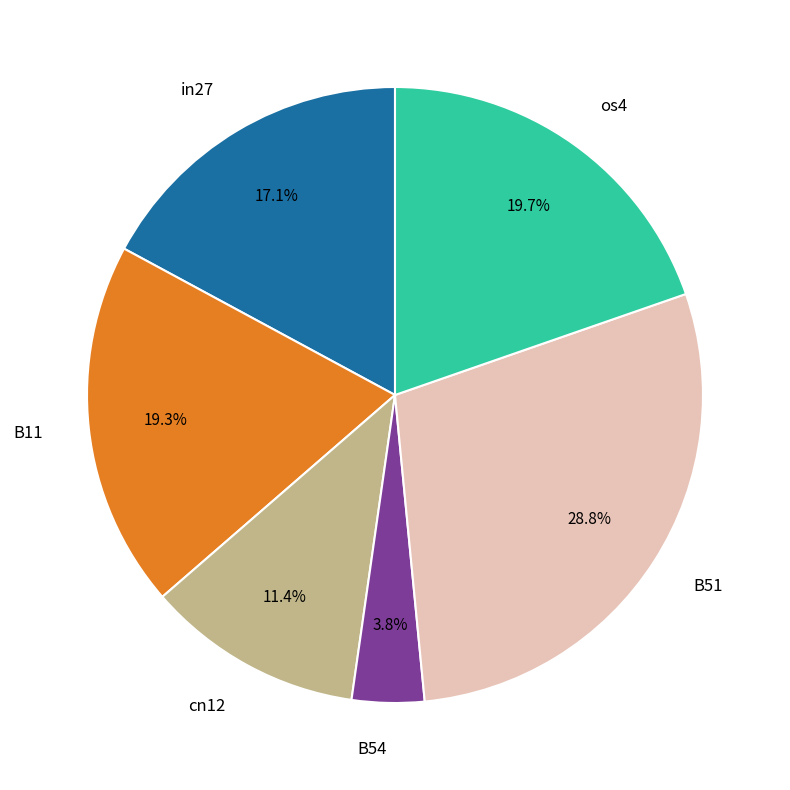

Which has a higher value, B11 or in27?

B11